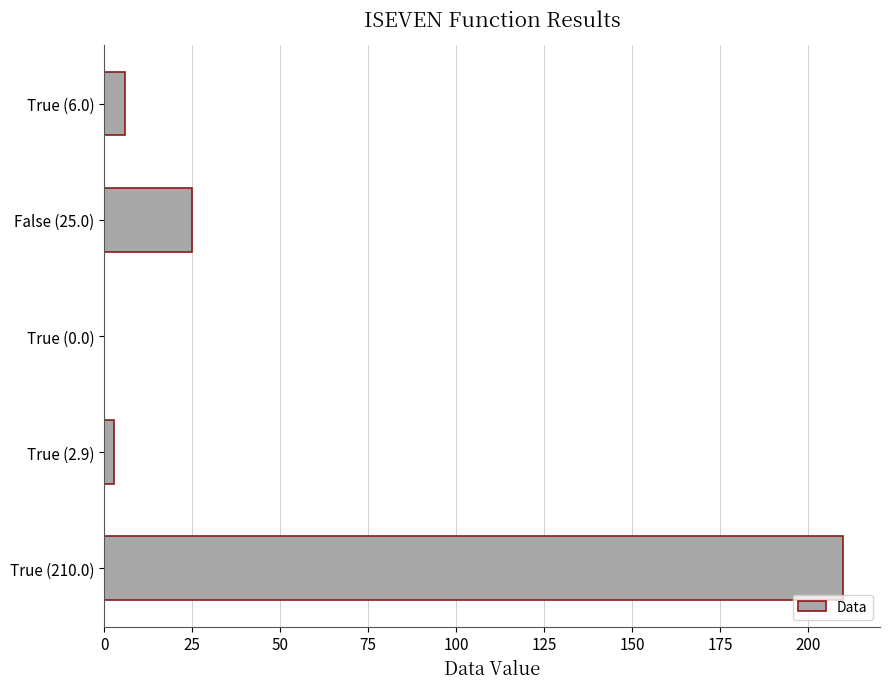

What is the greatest value displayed?

210.0